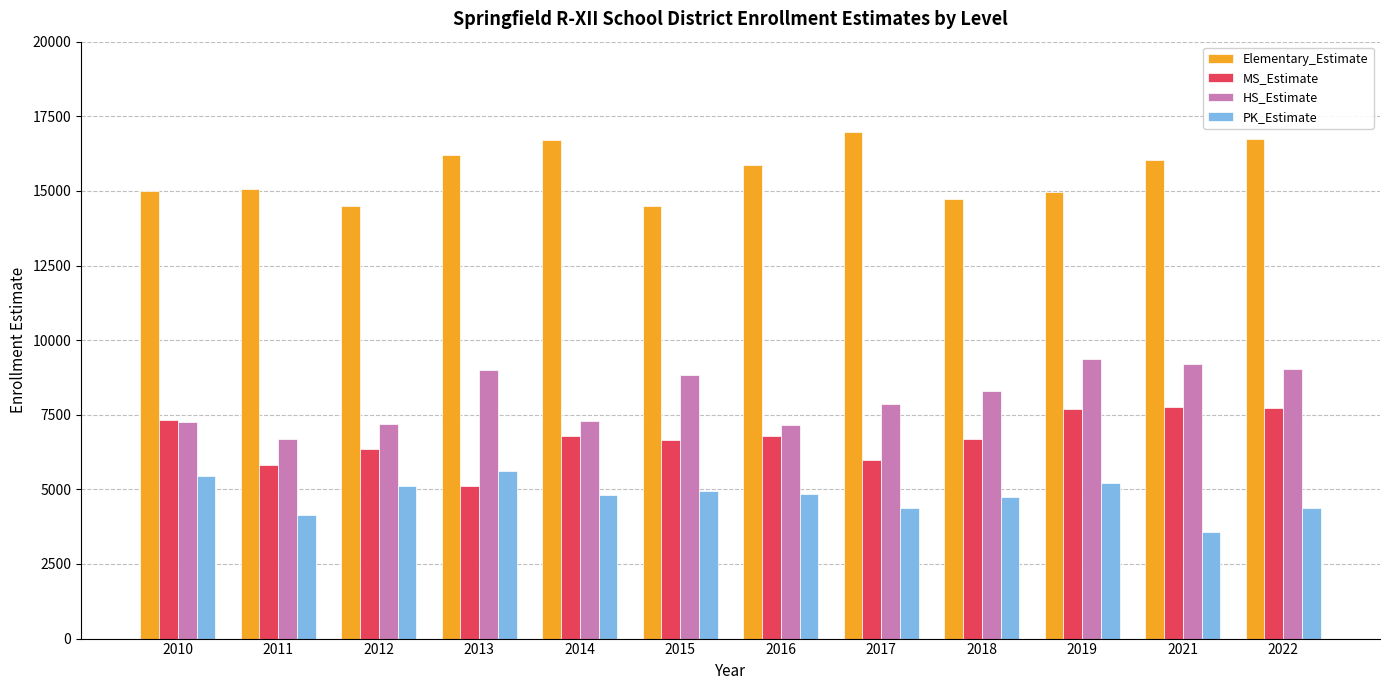

True or false: MS_Estimate has a value of 4236 at 2019.

False